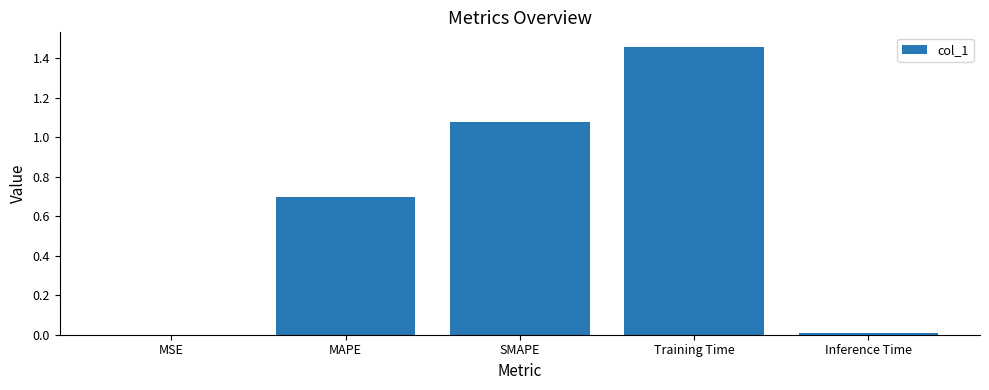

At which category does the chart reach its peak across all series?

Training Time